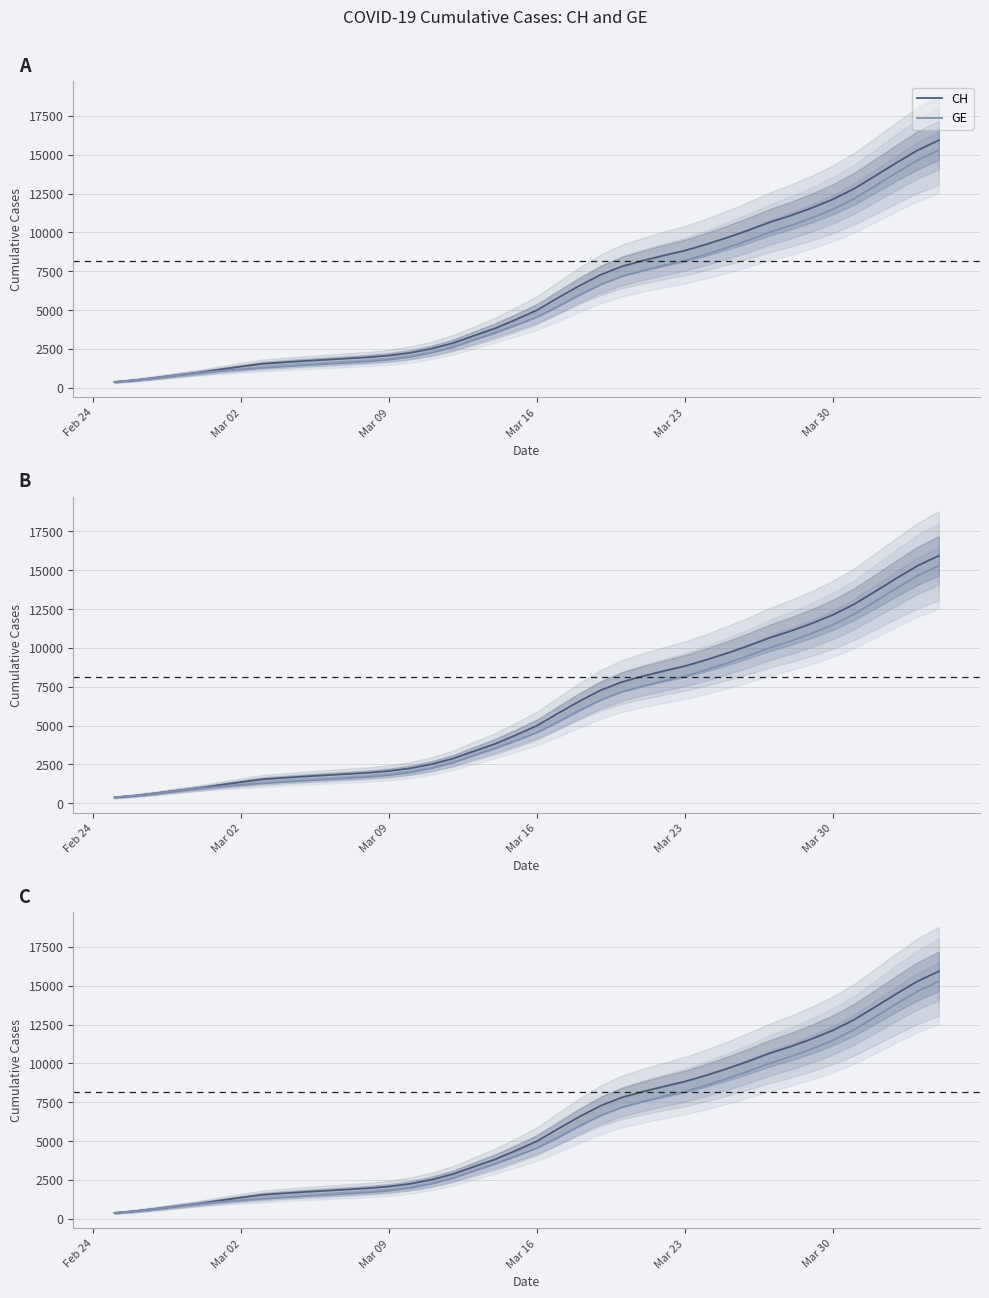

Reading right to left, list all the values displayed in this chart.

CH: 15926.0	15287.3	14480.3	13639.3	12814.3	12135.0	11576.0	11085.0	10650.0	10139.0	9666.7	9231.0	8833.3	8517.7	8181.7	7806.3	7271.3	6566.0	5795.7	5000.7	4393.0	3819.3	3348.0	2869.3	2514.3	2249.7	2076.3	1962.7	1882.0	1803.0	1725.3	1637.0	1544.0	1364.3	1176.7	978.0	817.0	649.7	494.7	375.0
GE: 15284.0	14645.3	13838.3	12997.3	12172.3	11493.0	10934.0	10443.0	10008.0	9497.0	9024.7	8589.0	8191.3	7875.7	7539.7	7164.3	6629.3	5952.3	5220.3	4545.7	4030.0	3538.3	3070.3	2595.0	2243.3	1978.7	1805.3	1691.7	1611.0	1533.0	1456.3	1369.7	1277.7	1177.3	1078.3	968.0	817.0	649.7	494.7	375.0